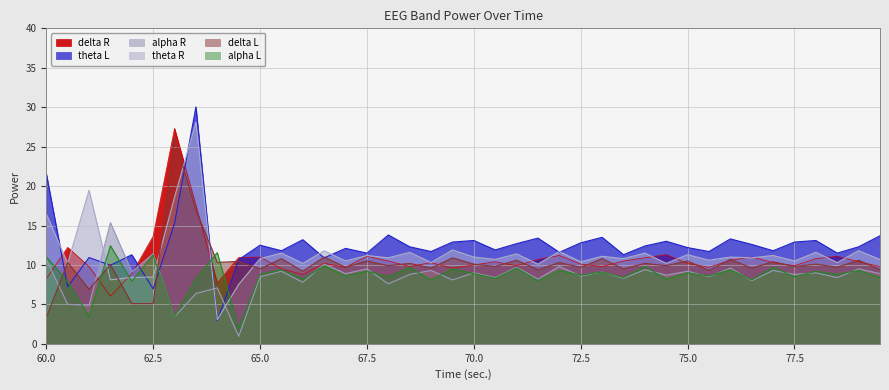

Does the chart display data point markers on the line(s)?

No